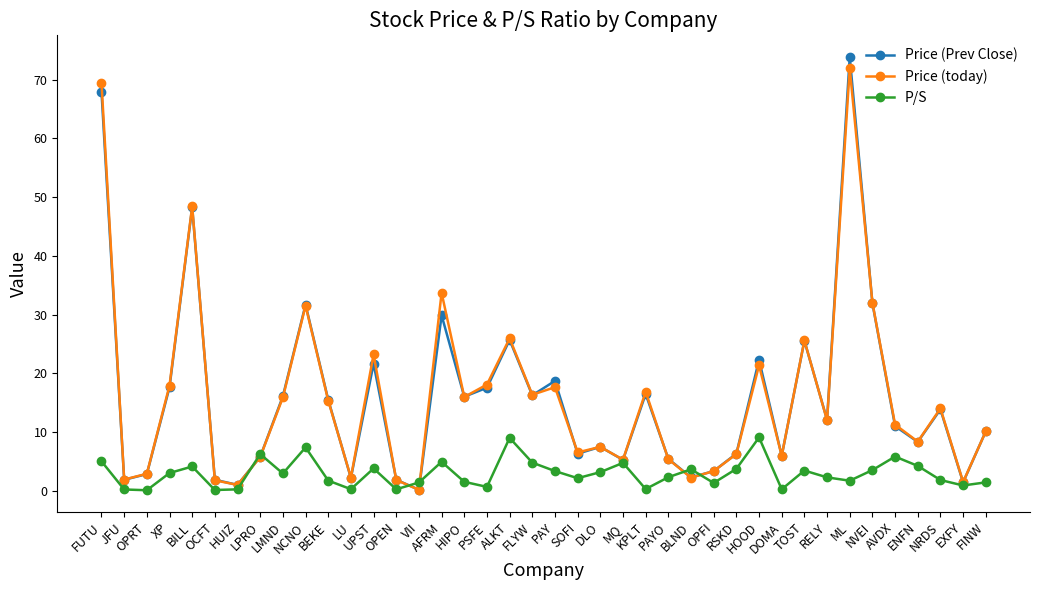

List the series in order of their peak value, highest first.

Price (Prev Close), Price (today), P/S